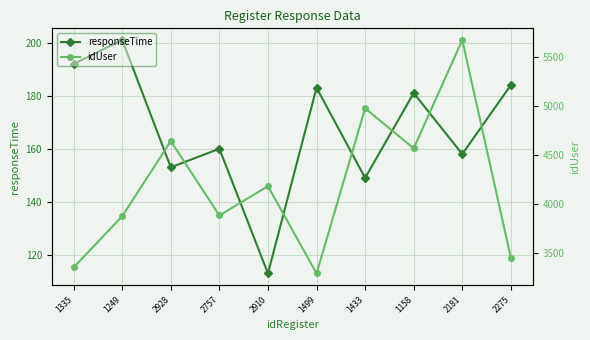

True or false: idUser and responseTime intersect in this chart.

False